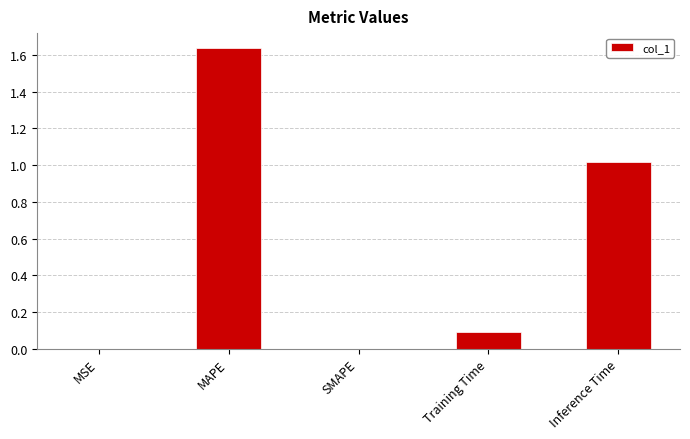

How many data points does each series have?

5